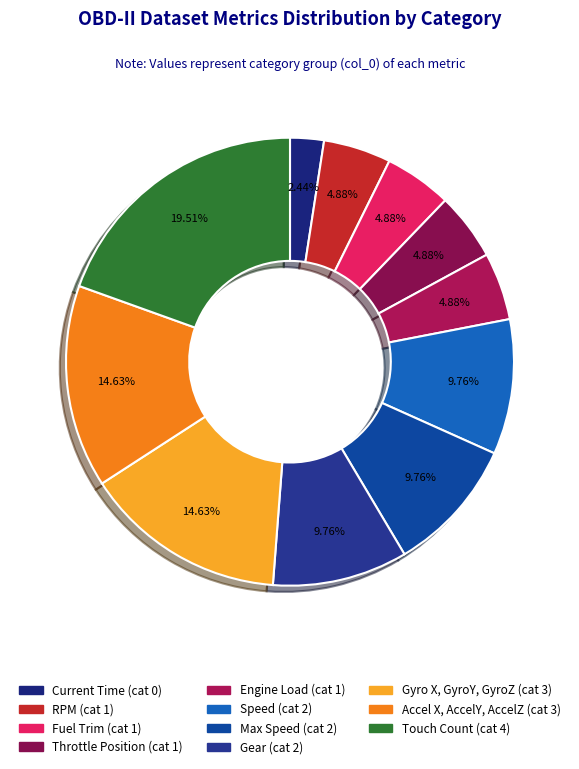

How many slices are in this pie chart?

11